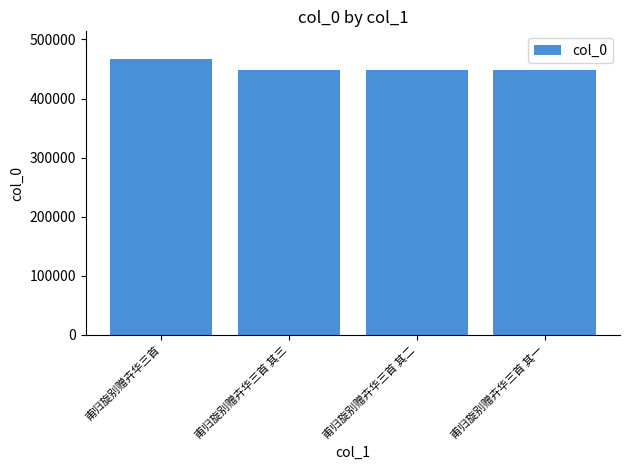

Which label corresponds to the largest value in the chart?

甫归旋别赠卉华三首